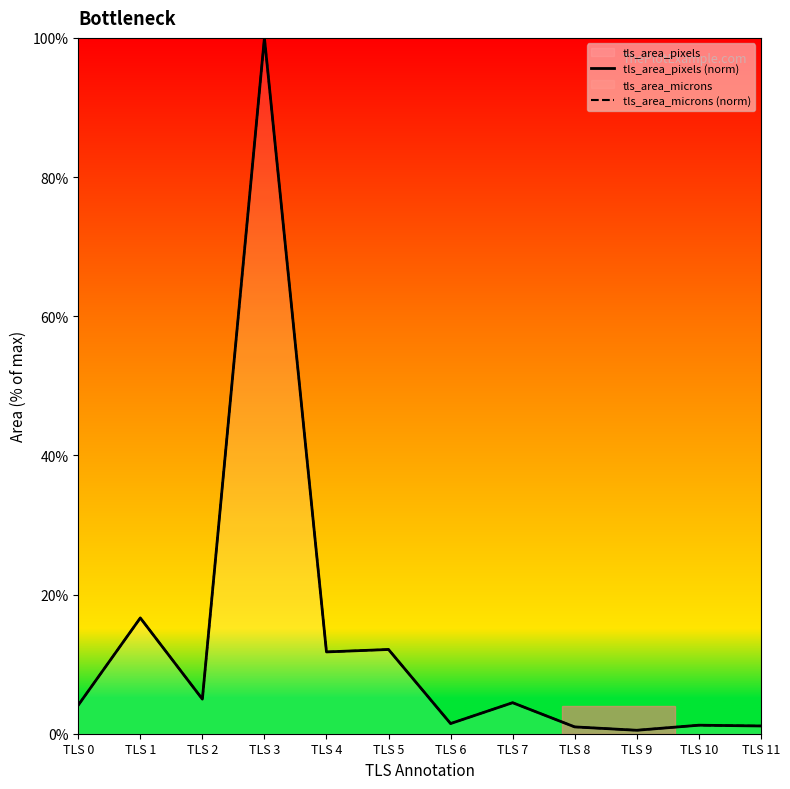

What is the value of the tls_area_pixels (norm) point at the 1st from the left?

4.1